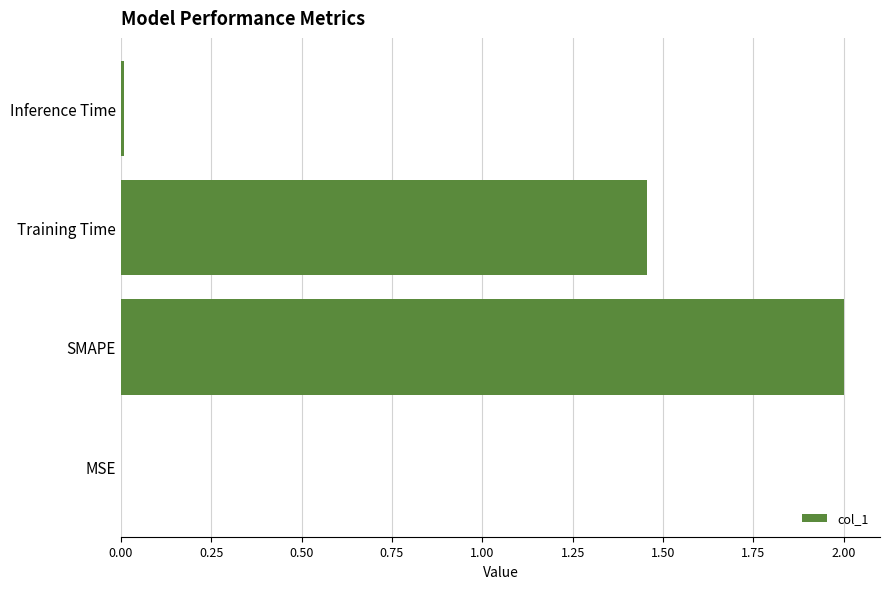

Which category has the highest value across all series?

SMAPE